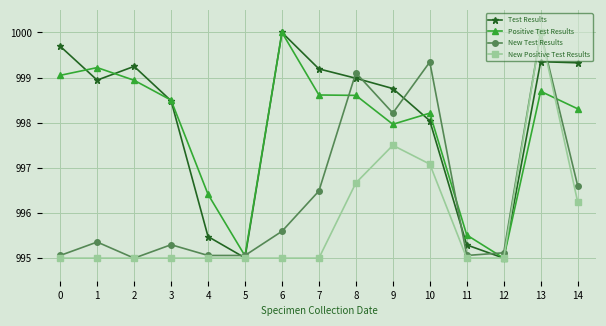

Is the value of Test Results at 1 greater than the value of Positive Test Results at 3?

Yes